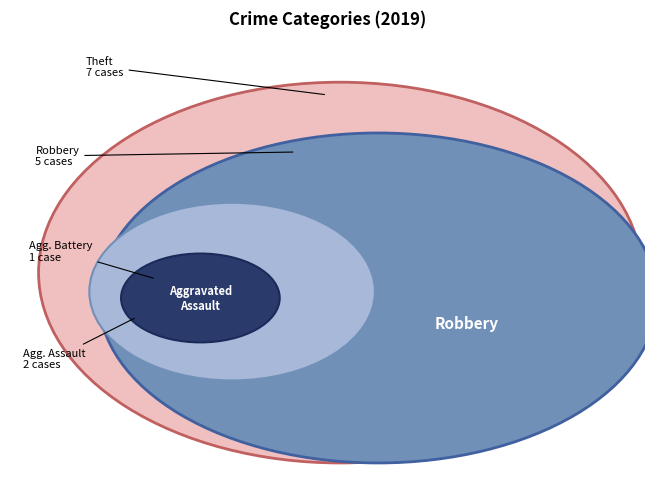

Is it true that Aggravated Assault is 13% of the pie?

True